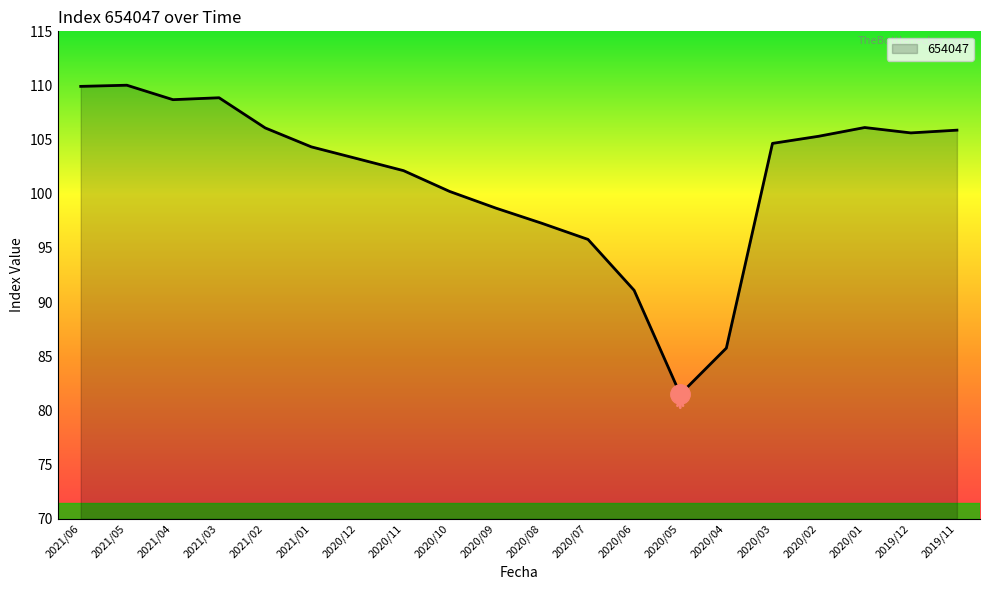

At which label is the value closest to 95?

2020/07